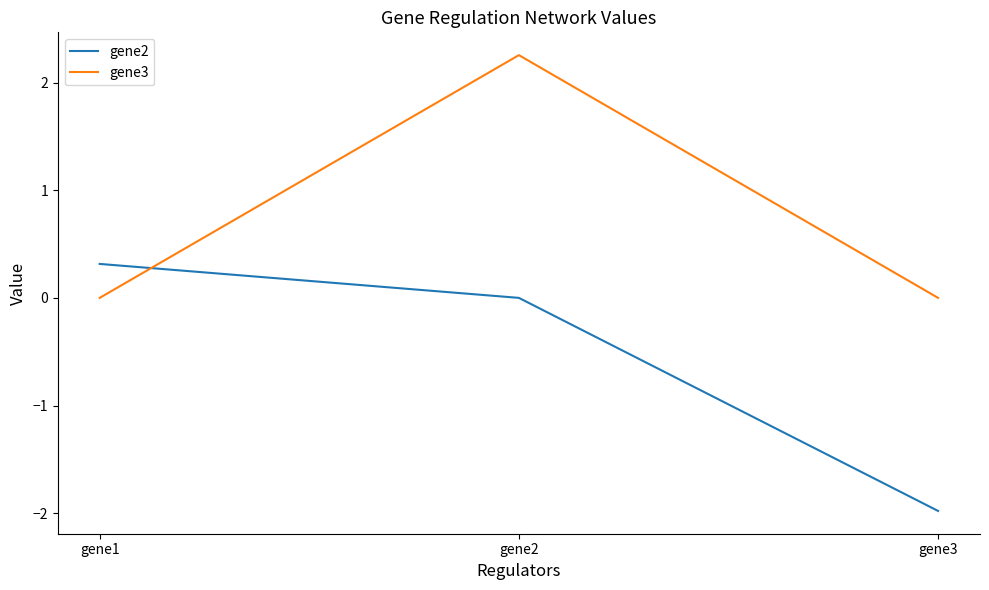

Rank the series by their average value, from lowest to highest.

gene2, gene3